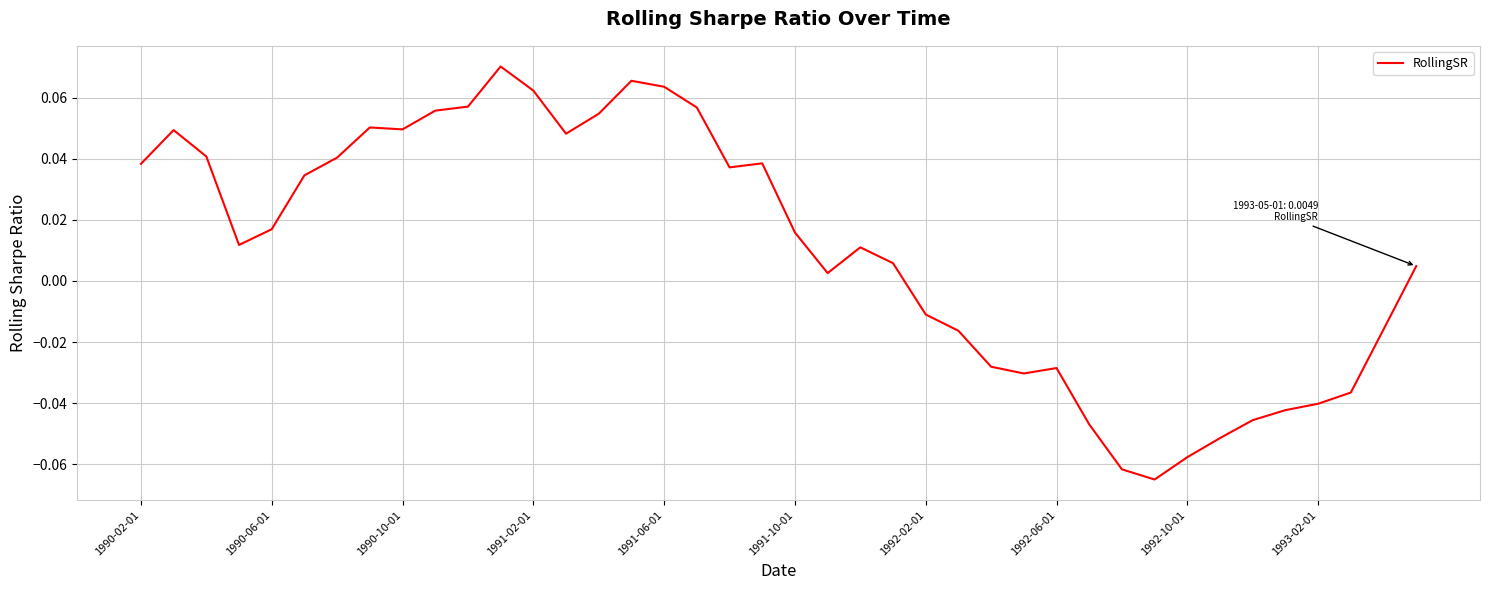

How many lines are shown in the chart?

1